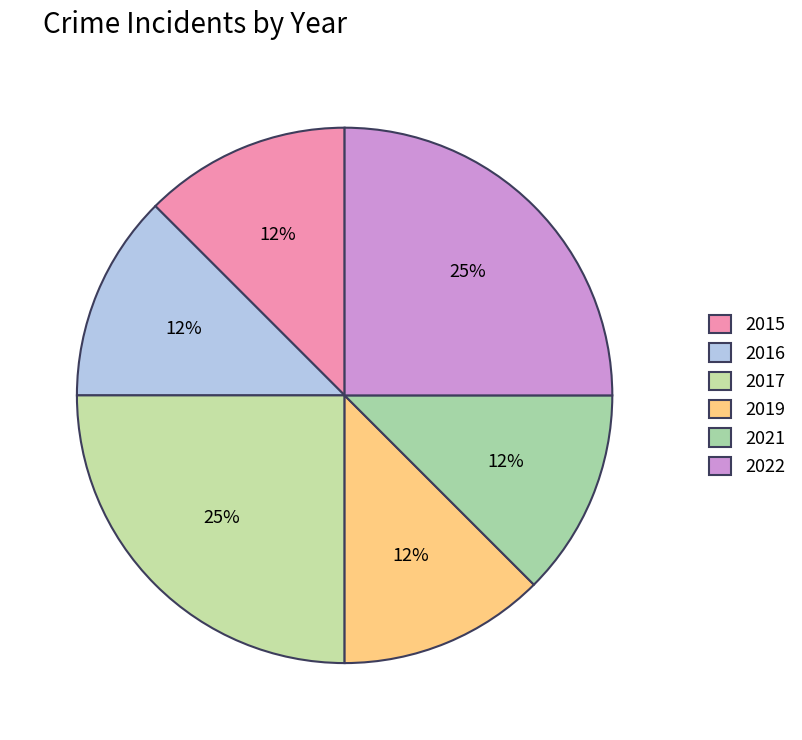

Rank the categories by value from highest to lowest.

2017, 2022, 2015, 2016, 2019, 2021